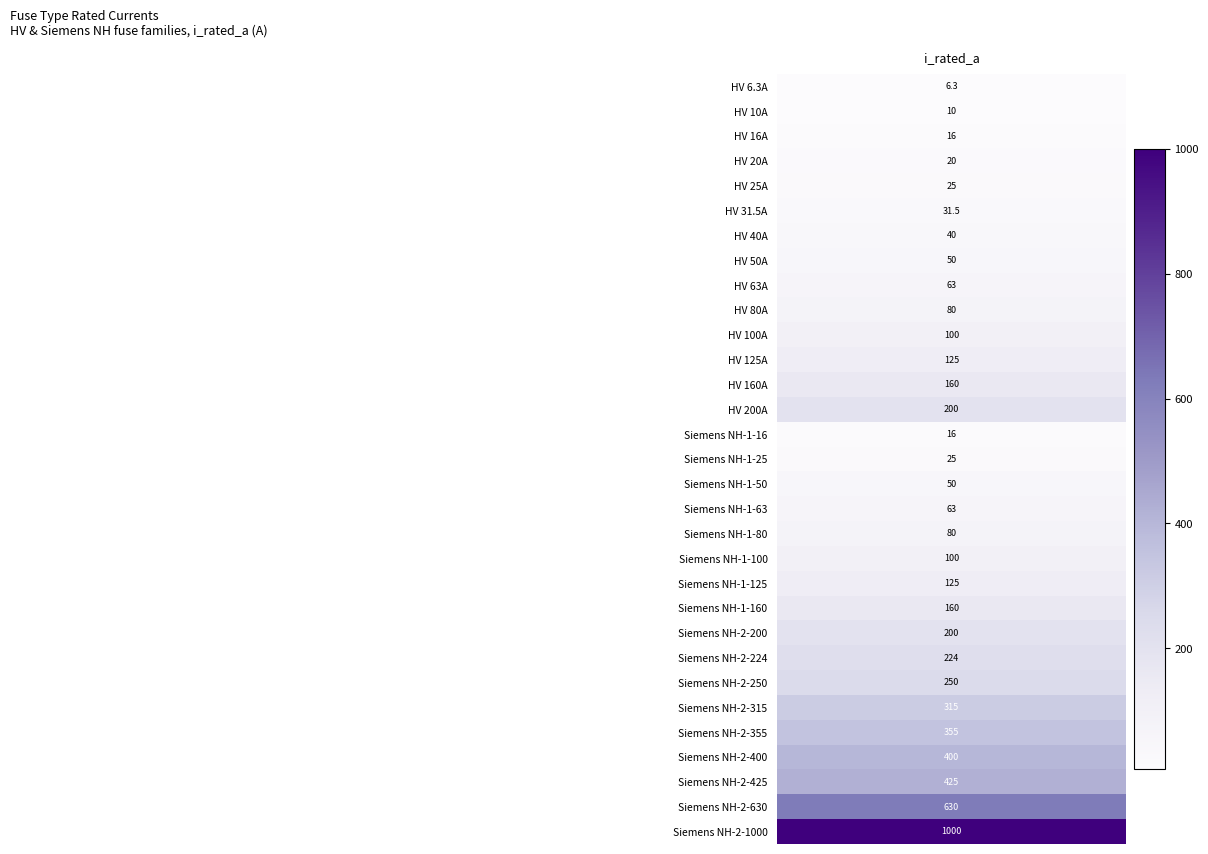

The value at 8 is 63.0. True or false?

True